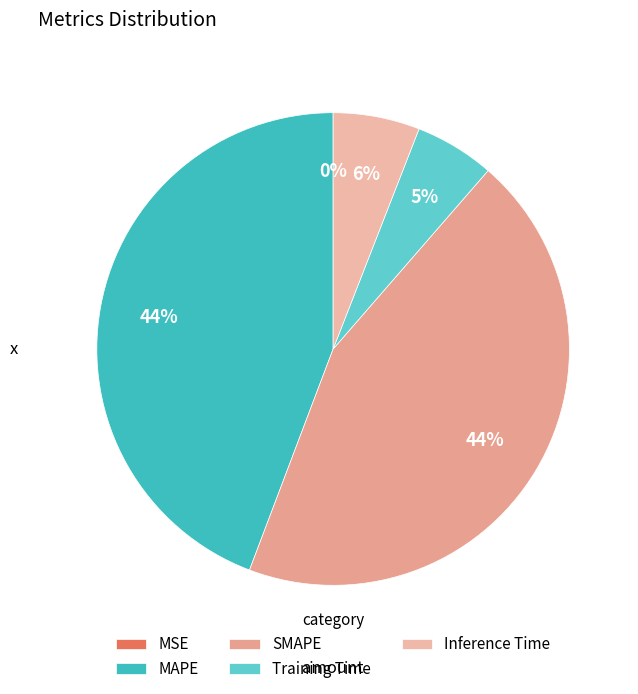

The MAPE slice represents 55% of the pie. True or false?

False